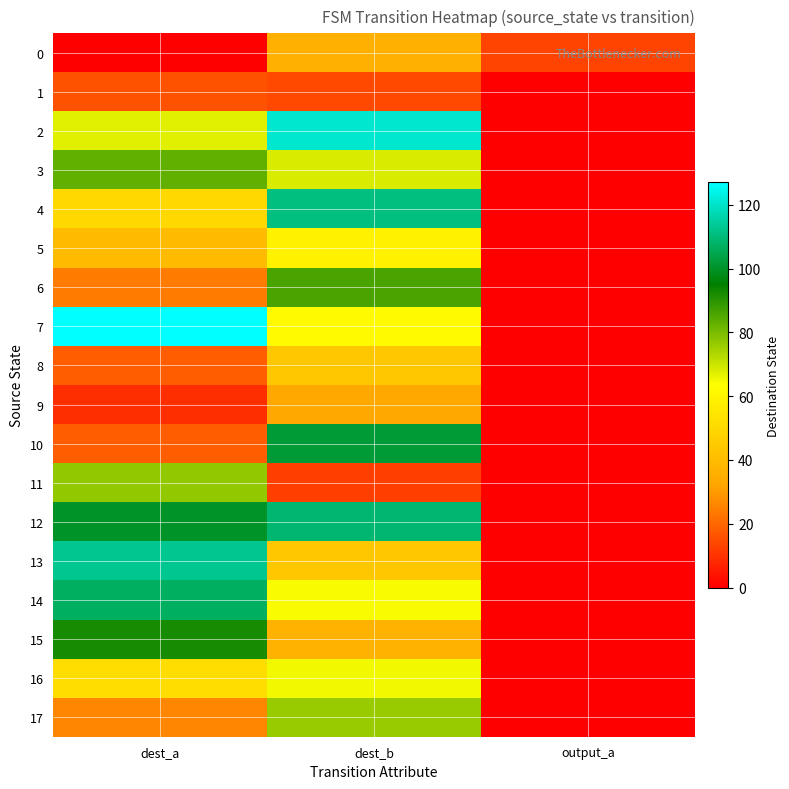

At which category is the sum across all series the highest?

dest_b